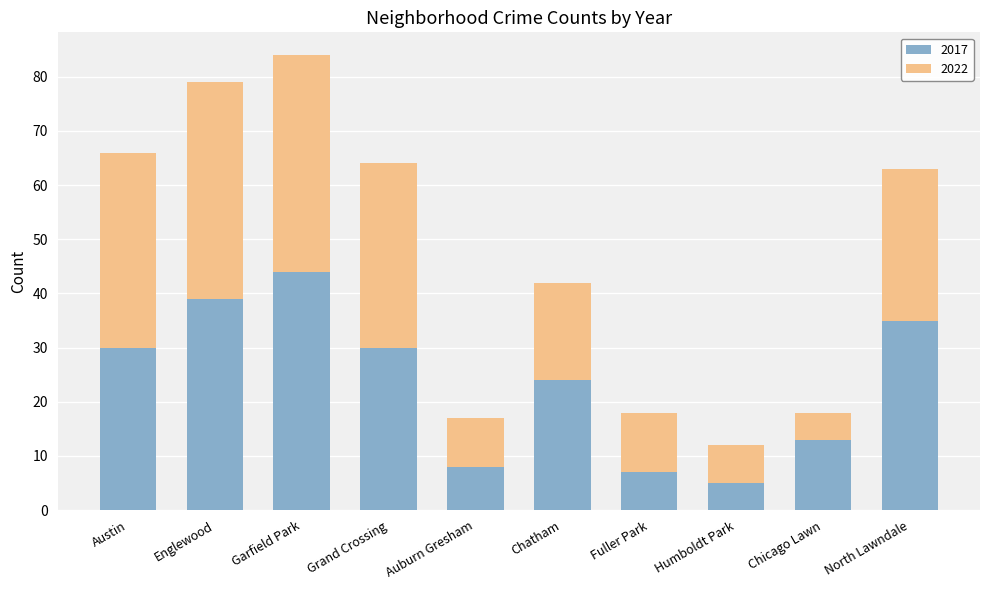

At which category is the sum across all series the highest?

Garfield Park